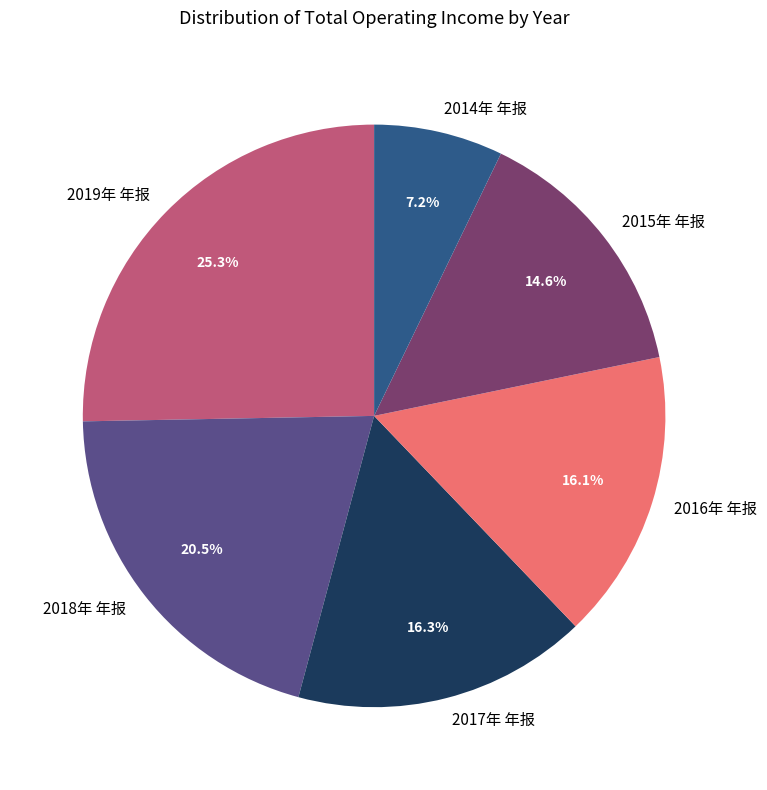

What is the smallest slice in the pie chart?

2014年 年报